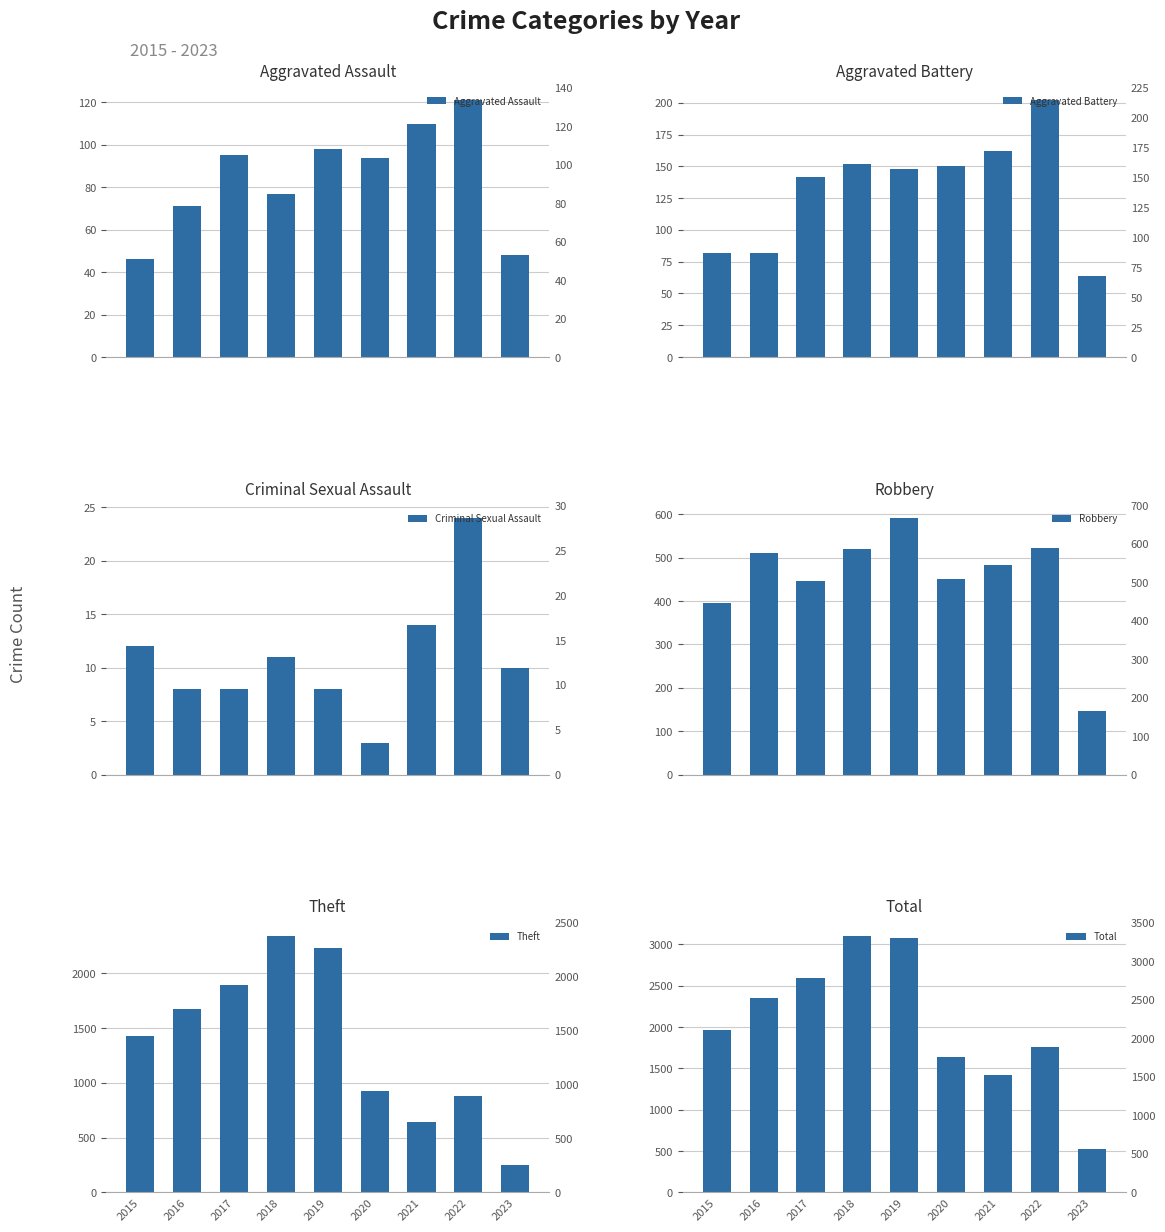

Count the number of data series in this chart.

6